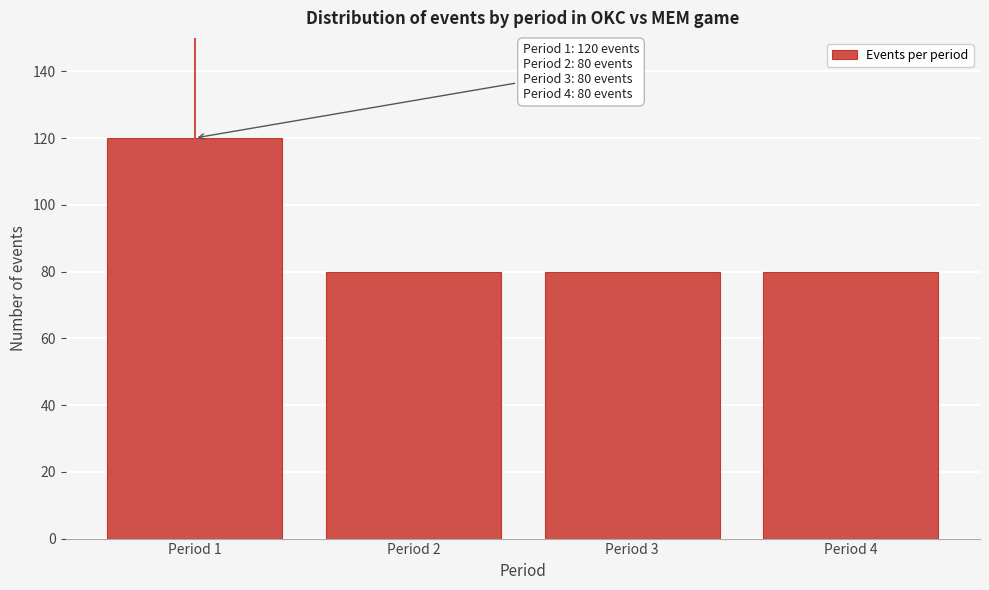

Reading left to right, what are all the values shown in this chart?

120	80	80	80